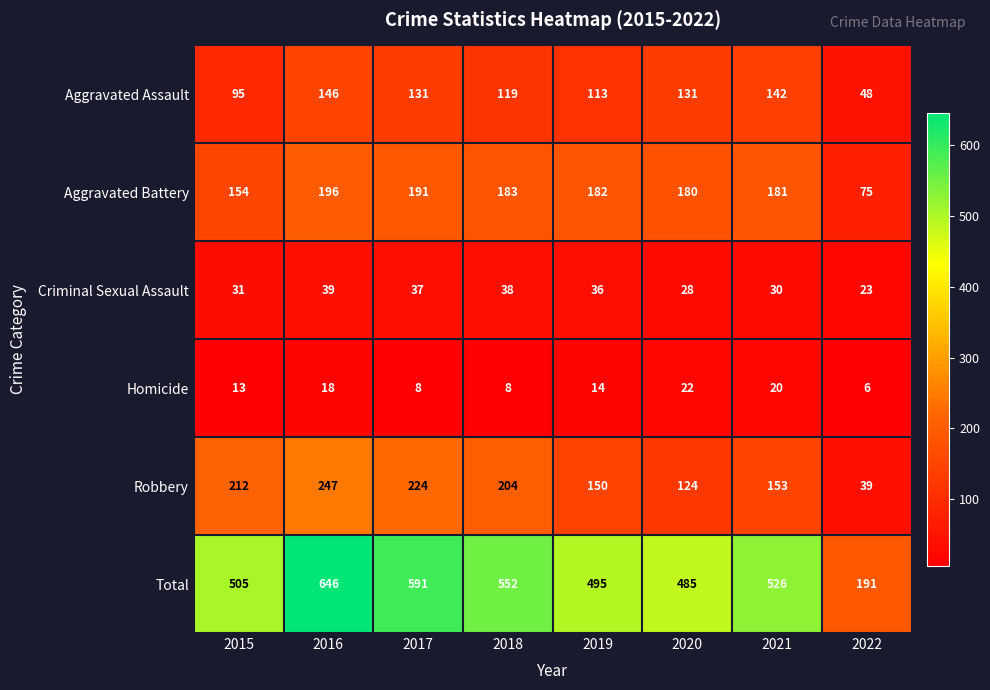

How many values in the Criminal Sexual Assault series are below 36?

4